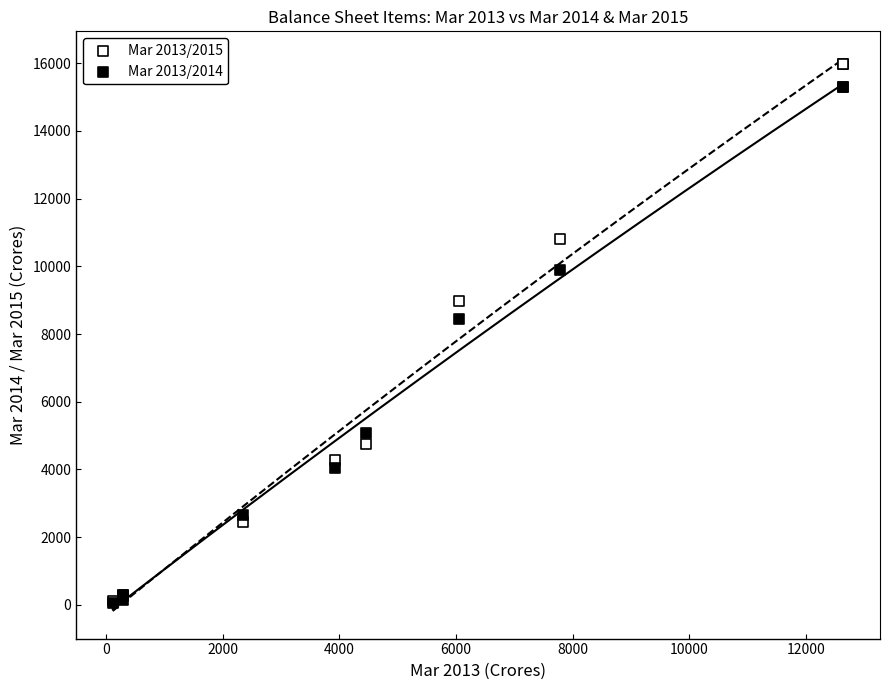

Which series has the widest spread of Y values?

Mar 2013/2015